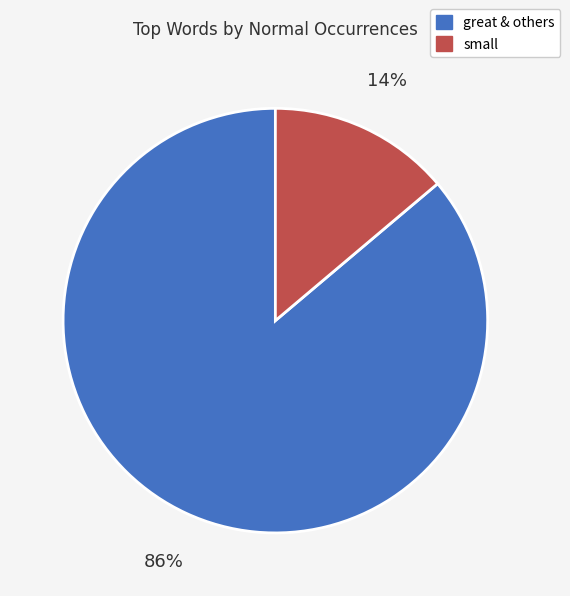

Is there a majority slice in this chart?

Yes